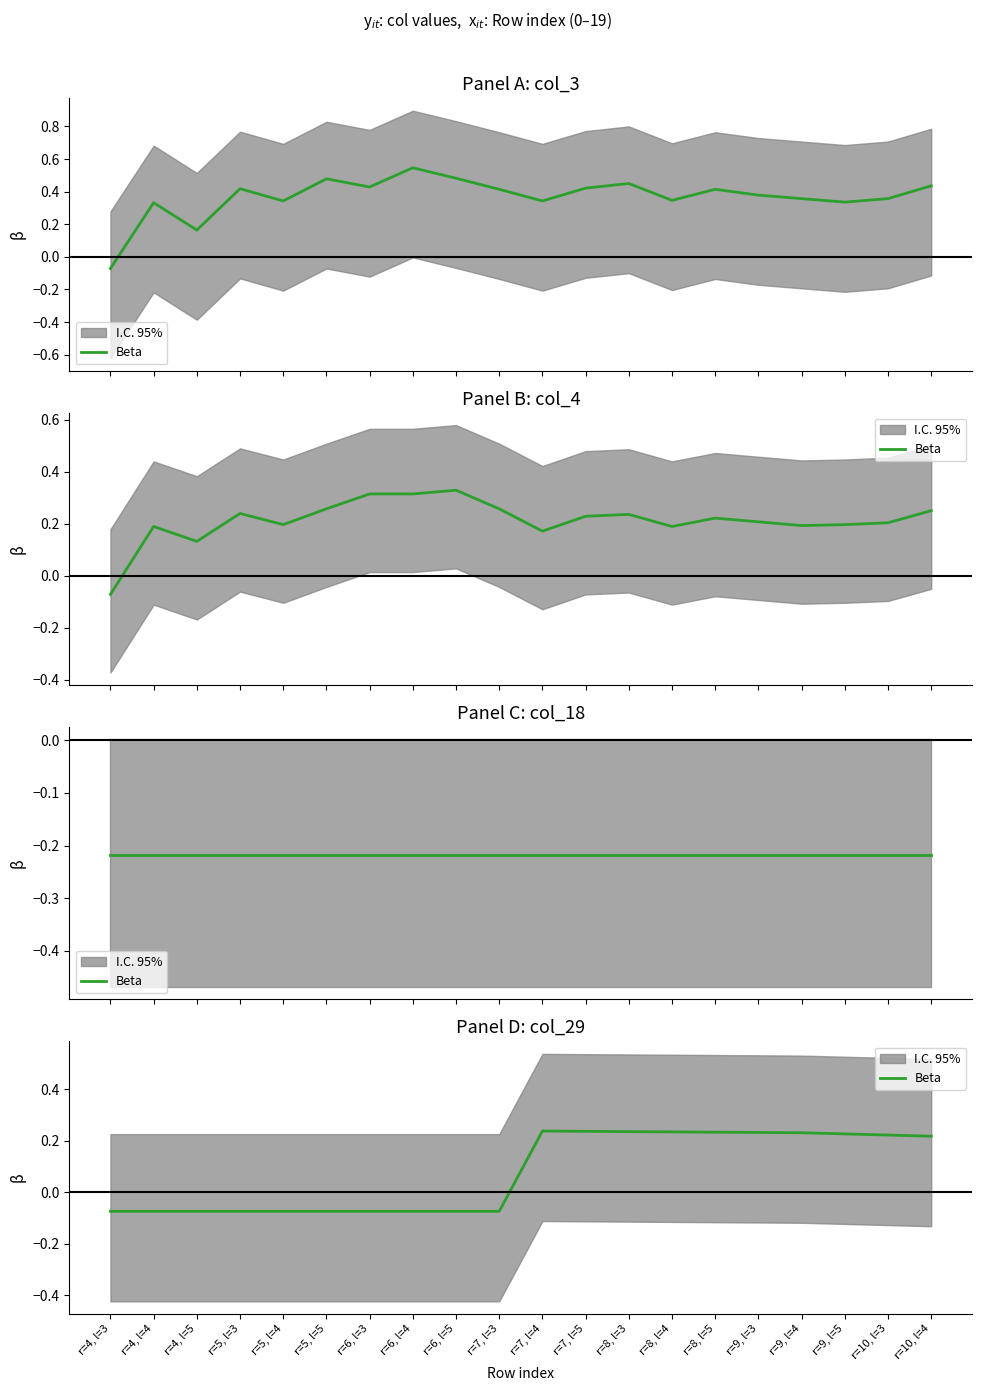

At which category does the data reach its first local peak?

r=7, l=4